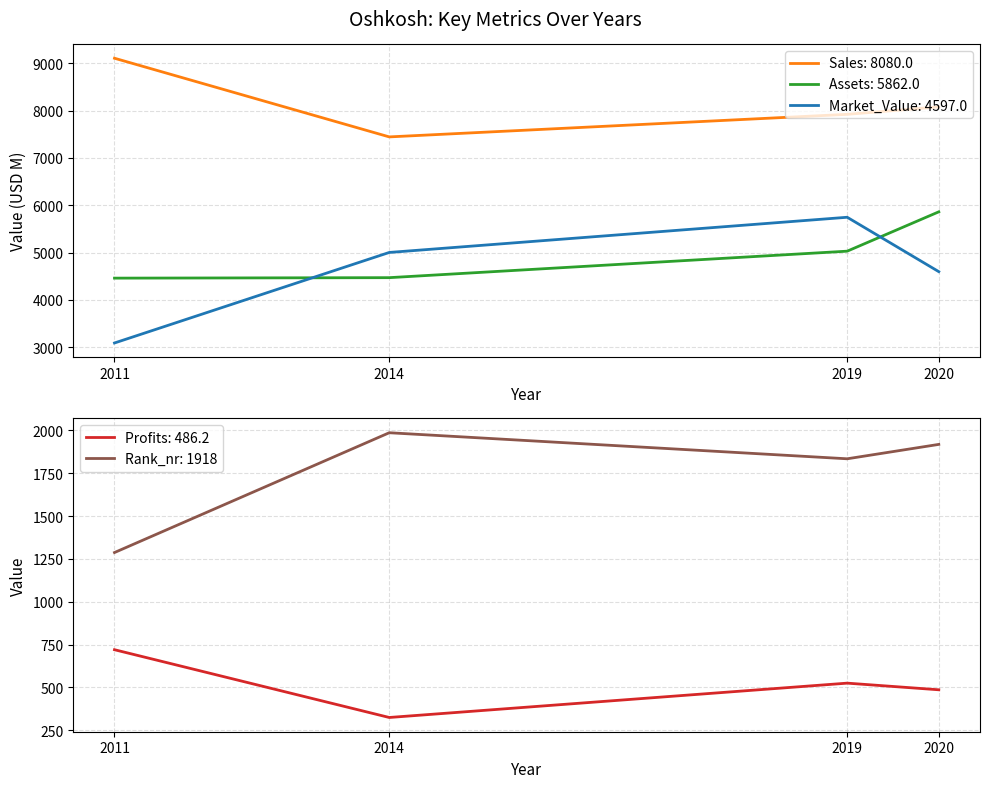

What is the smallest value displayed?

324.6